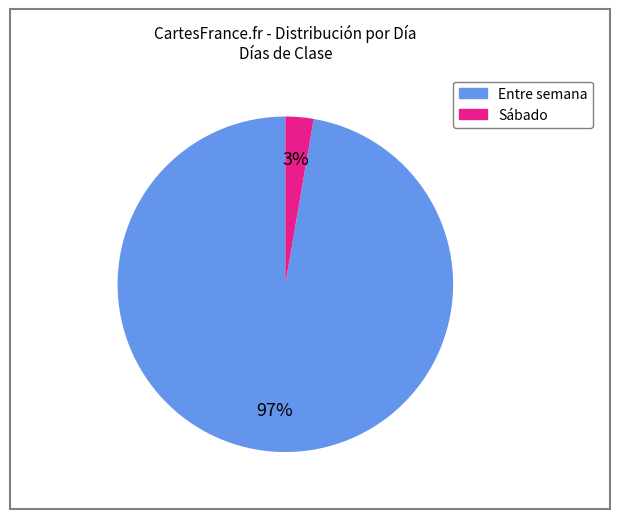

To the nearest percent, what is the average slice percentage?

50%